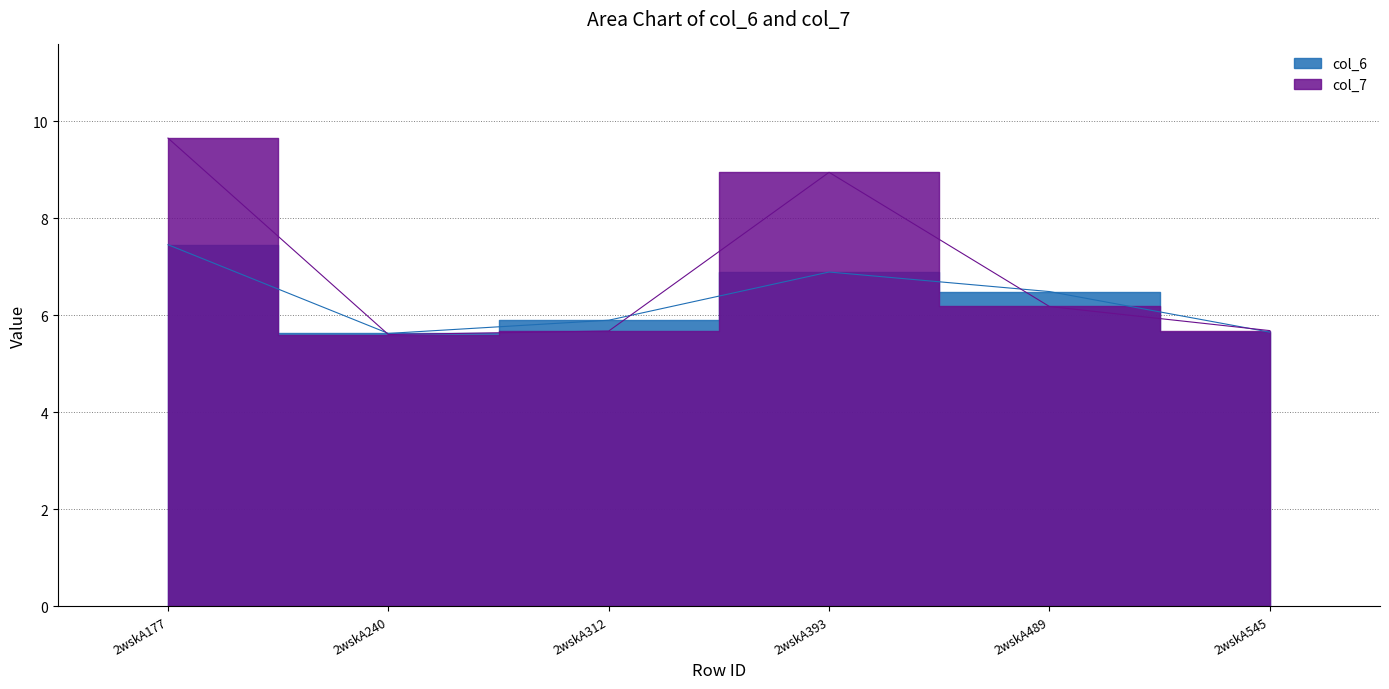

Where does the col_6 series first go above 6?

2wskA177